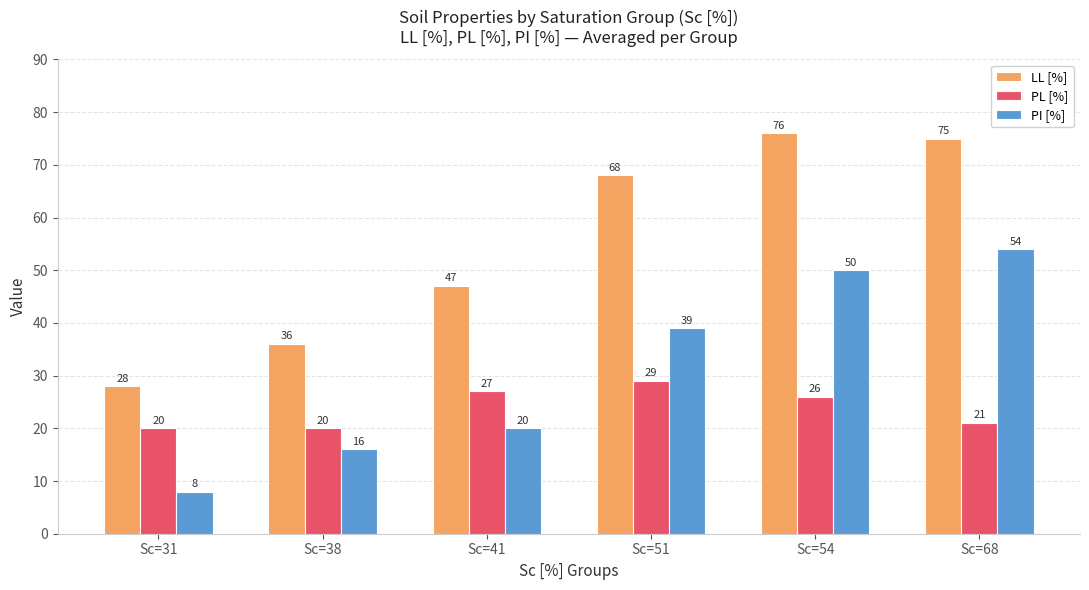

Reading left to right, transcribe all the data shown in this chart.

LL [%]: Sc=31=28	Sc=38=36	Sc=41=47	Sc=51=68	Sc=54=76	Sc=68=75
PL [%]: Sc=31=20	Sc=38=20	Sc=41=27	Sc=51=29	Sc=54=26	Sc=68=21
PI [%]: Sc=31=8	Sc=38=16	Sc=41=20	Sc=51=39	Sc=54=50	Sc=68=54